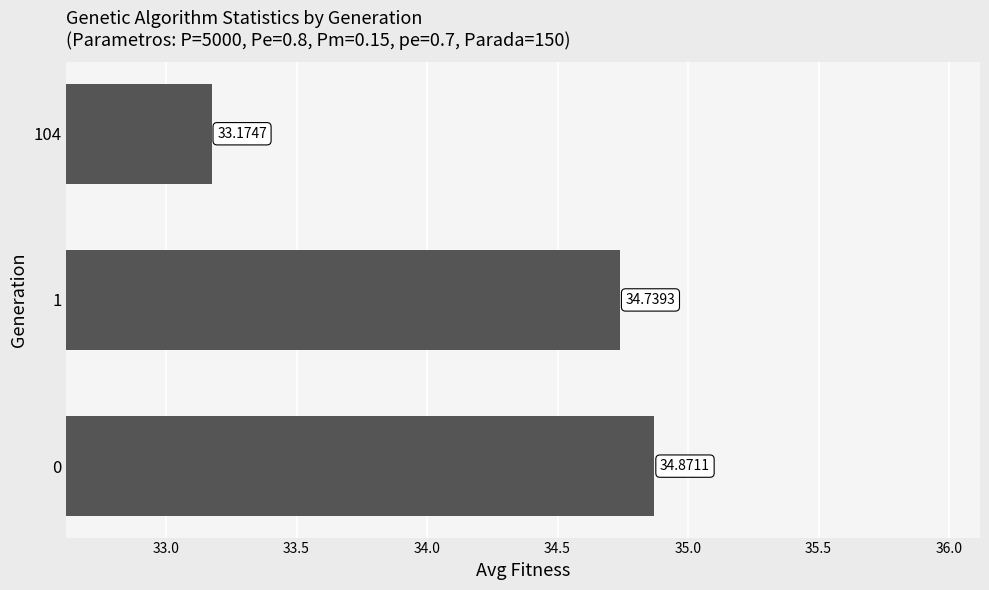

Where is the data nearest to the value 34?

1